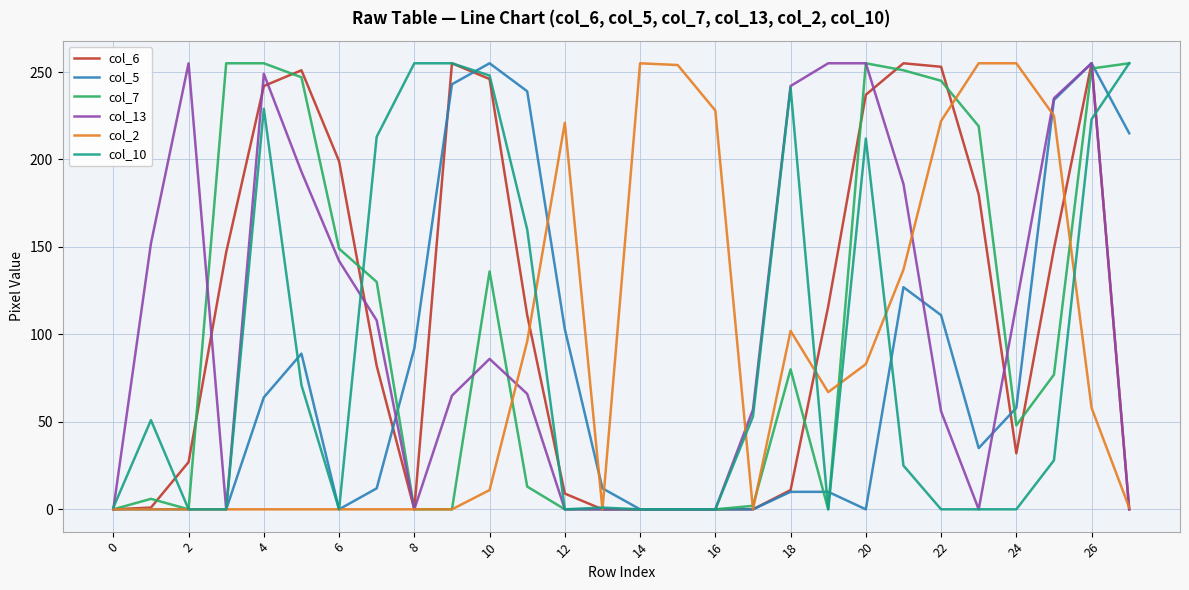

At which category is the sum across all series the highest?

26